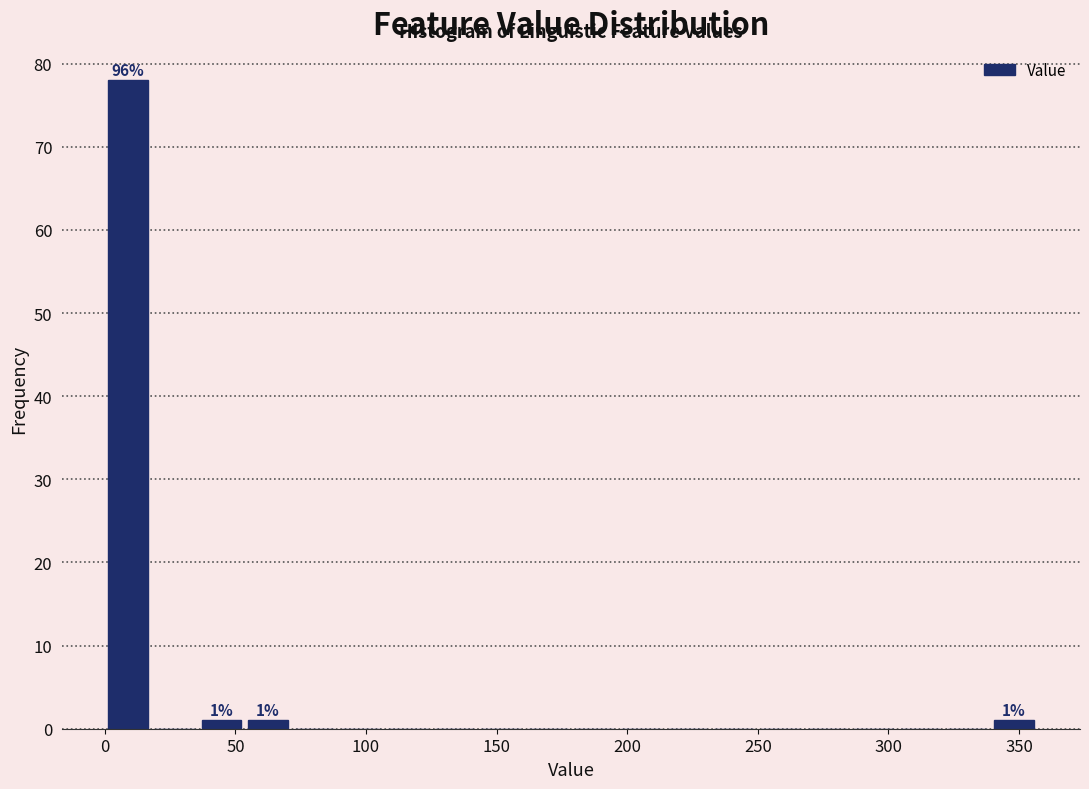

Around what value on the x-axis is the tallest bar? Give the approximate position of its centre, as read against the axis.

10